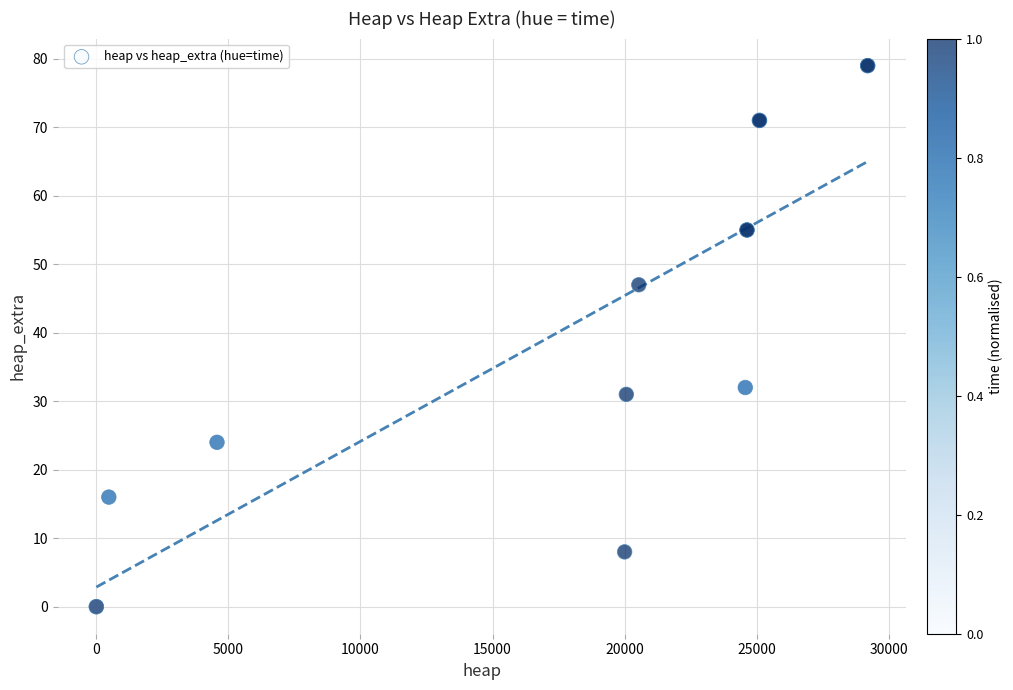

What Y value in the scatter plot is closest to 39?

32